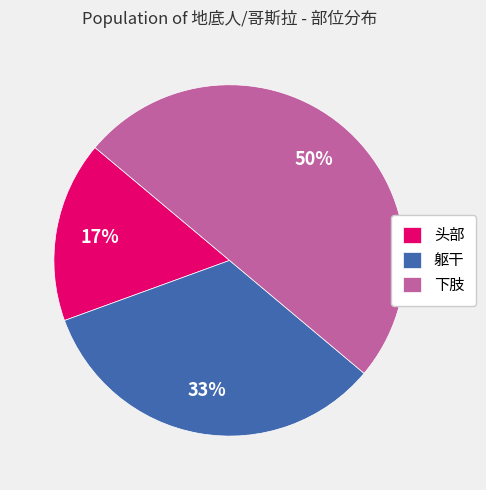

Is the sum of 下肢 and 躯干 greater than half?

Yes